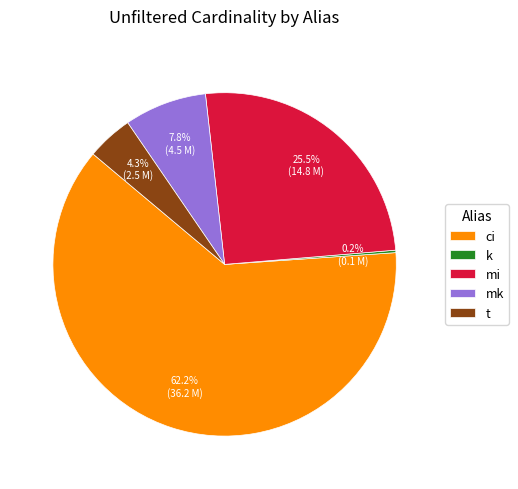

Which category accounts for the majority?

ci